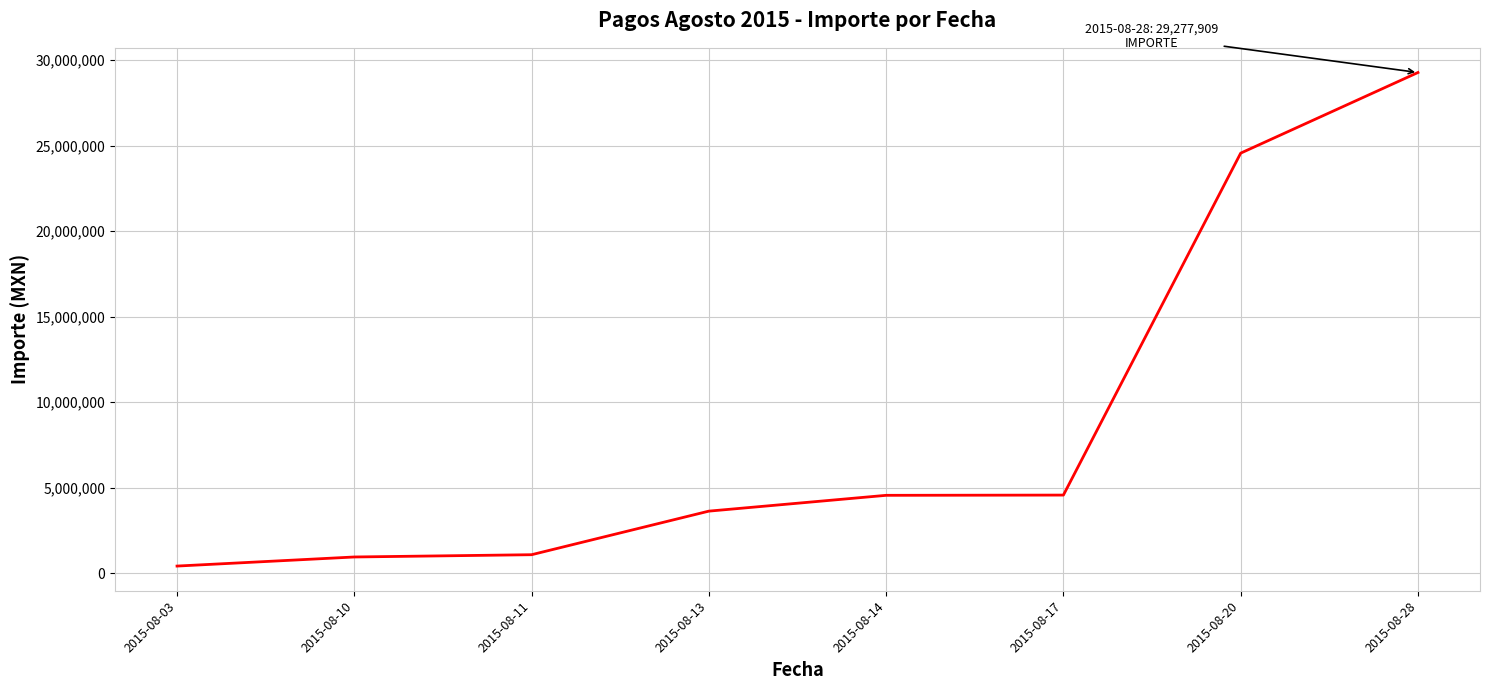

How many values exceed 4555286?

4